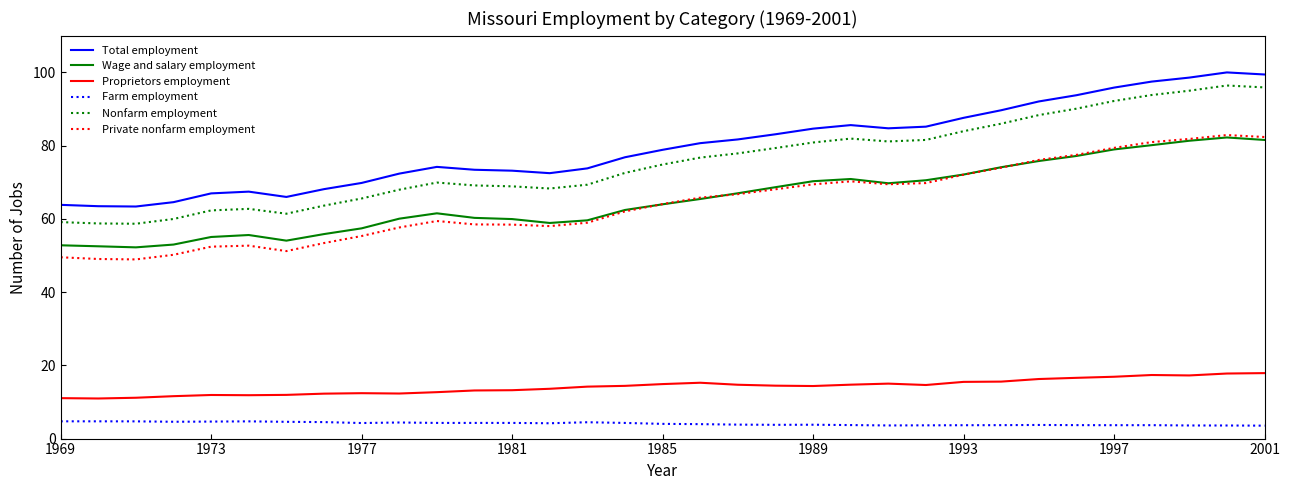

True or false: Nonfarm employment and Farm employment intersect in this chart.

False